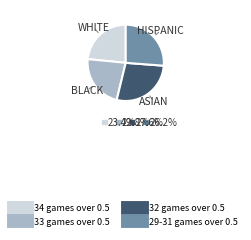

How many segments does this pie chart have?

4